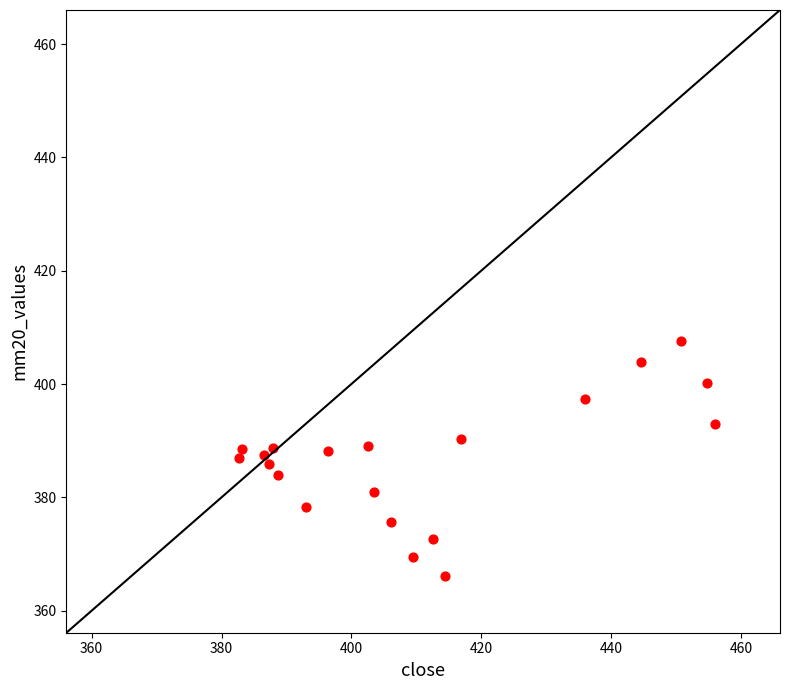

What is the range of X values (max minus min)?

73.3